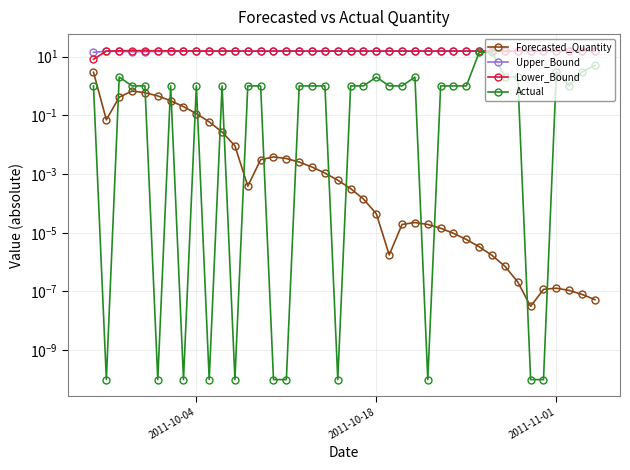

At how many categories does at least one series exceed 9?

40